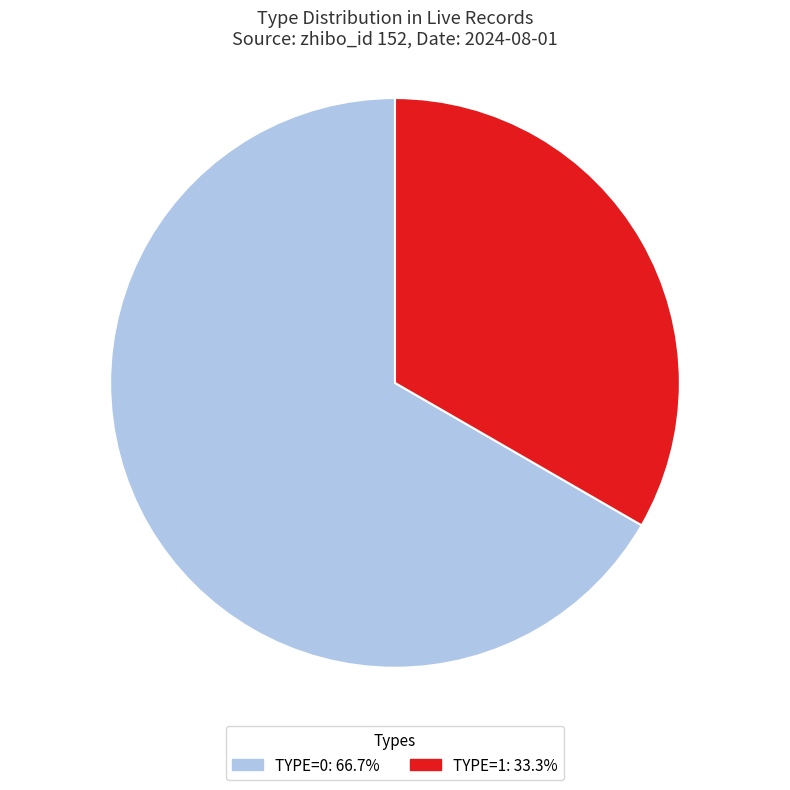

Is there any slice that represents more than half of the pie?

Yes